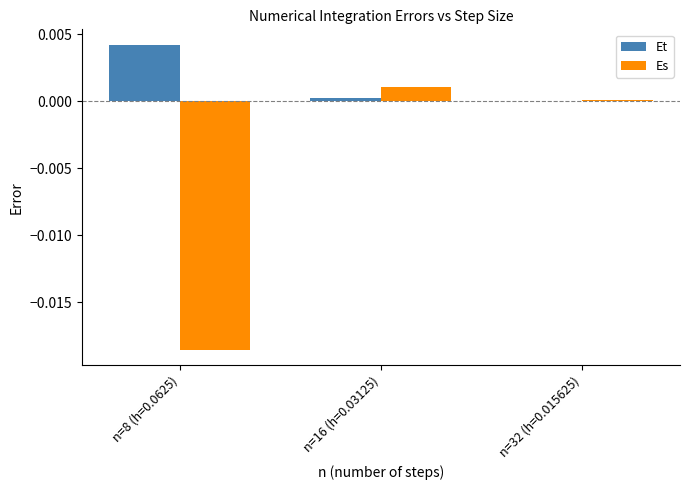

Count the number of categories in the chart.

3